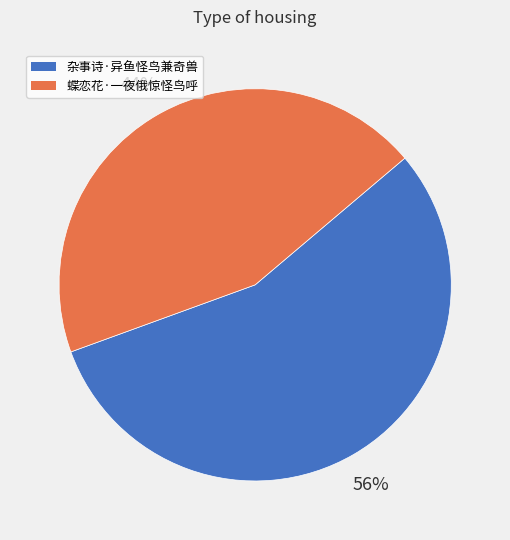

Approximately how many times larger is the value at 杂事诗·异鱼怪鸟兼奇兽 compared to 蝶恋花·一夜俄惊怪鸟呼?

1.3